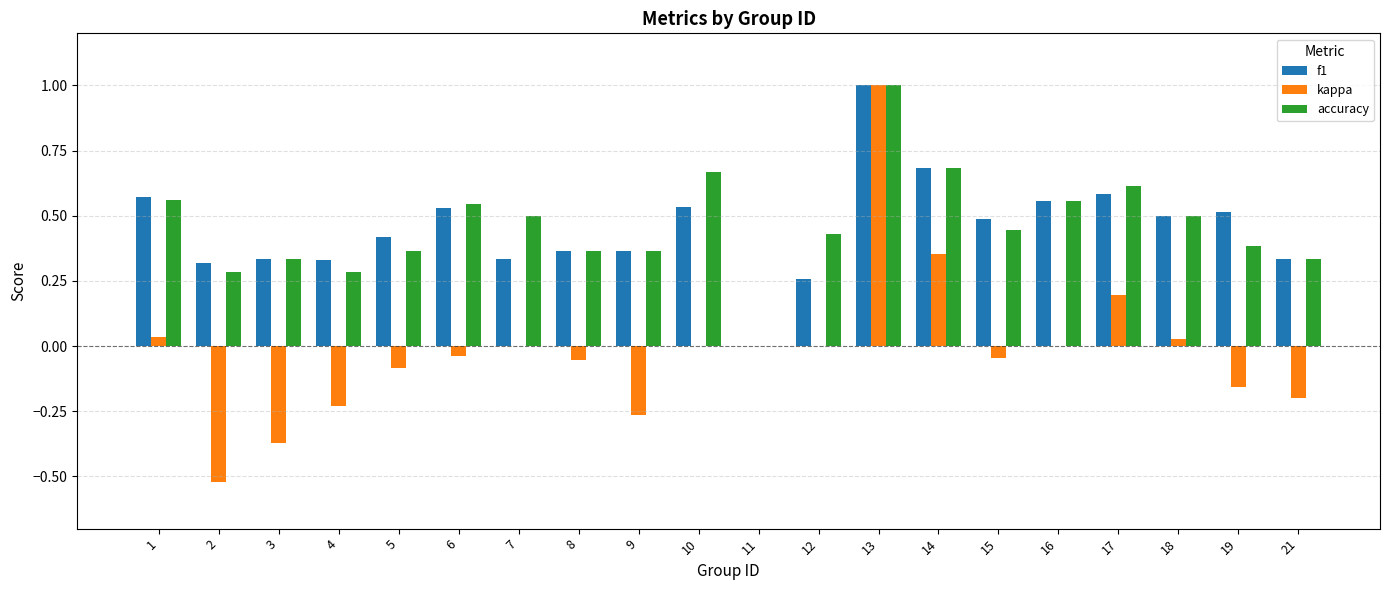

Does the chart contain stacked bars?

No